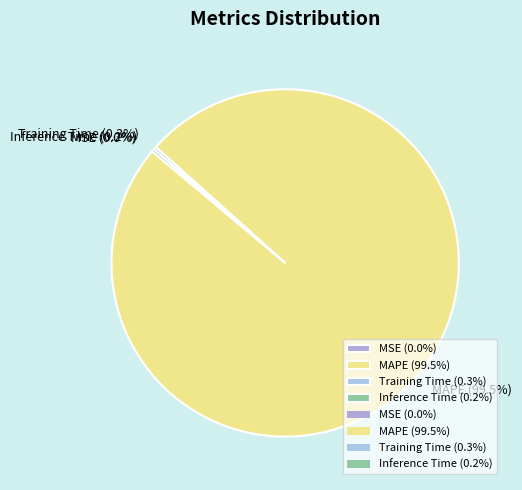

Which category has the biggest portion of the pie?

MAPE (99.5%)